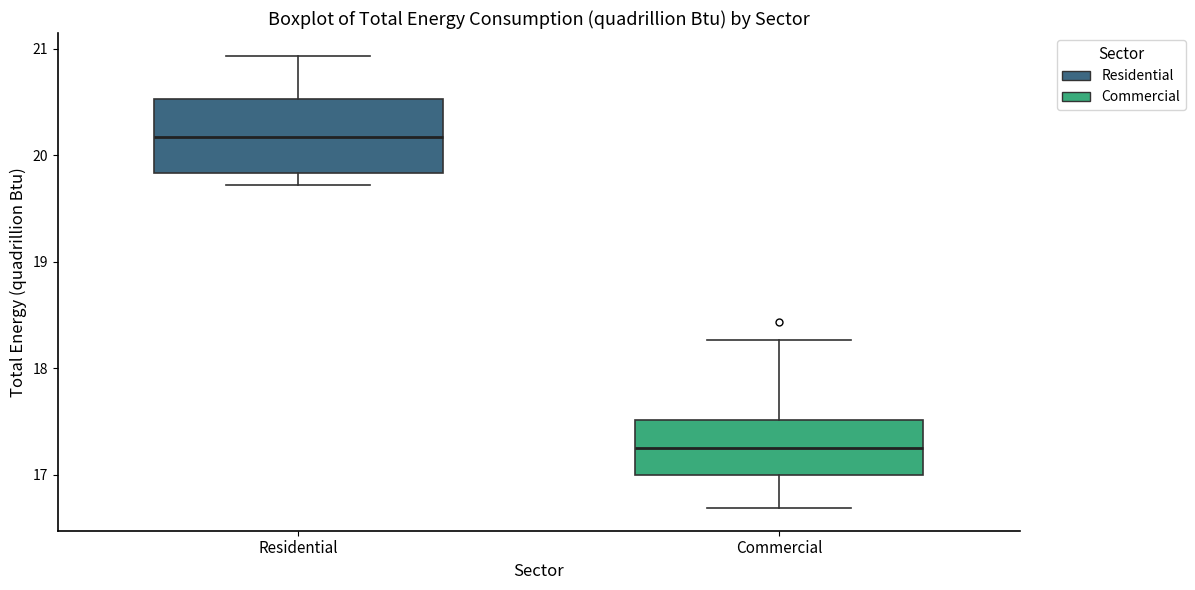

Where is the lower edge of the box for Commercial on the y-axis? The values are not printed on the chart, so give them approximately, as read against the axis.

17.0